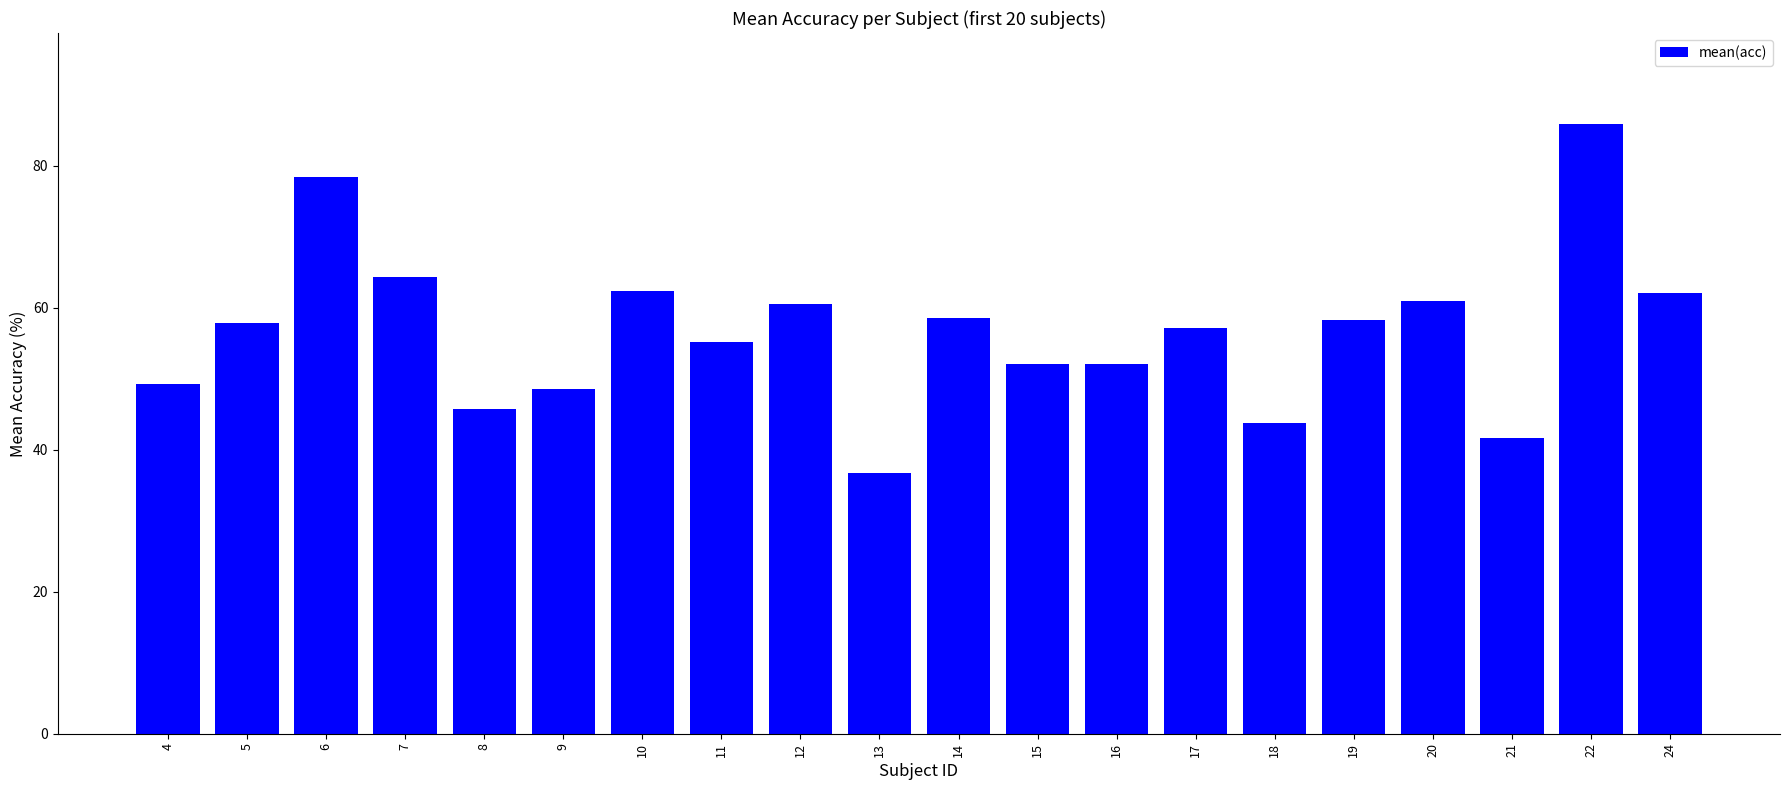

What is the value of the 11th bar from the left?

58.6